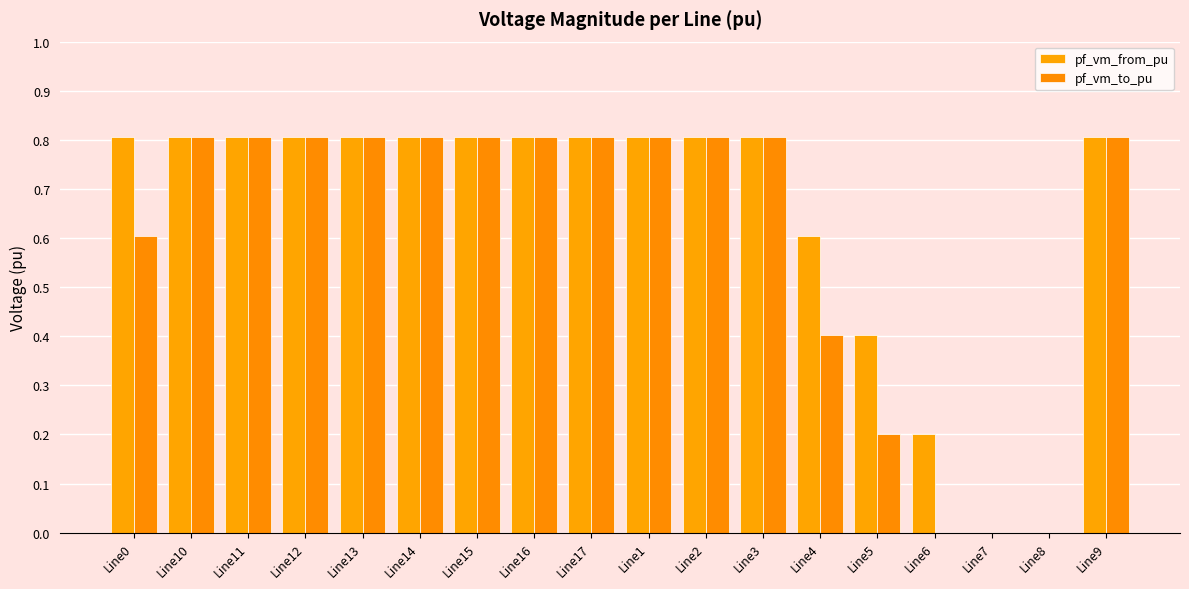

How many distinct data groups are displayed?

2